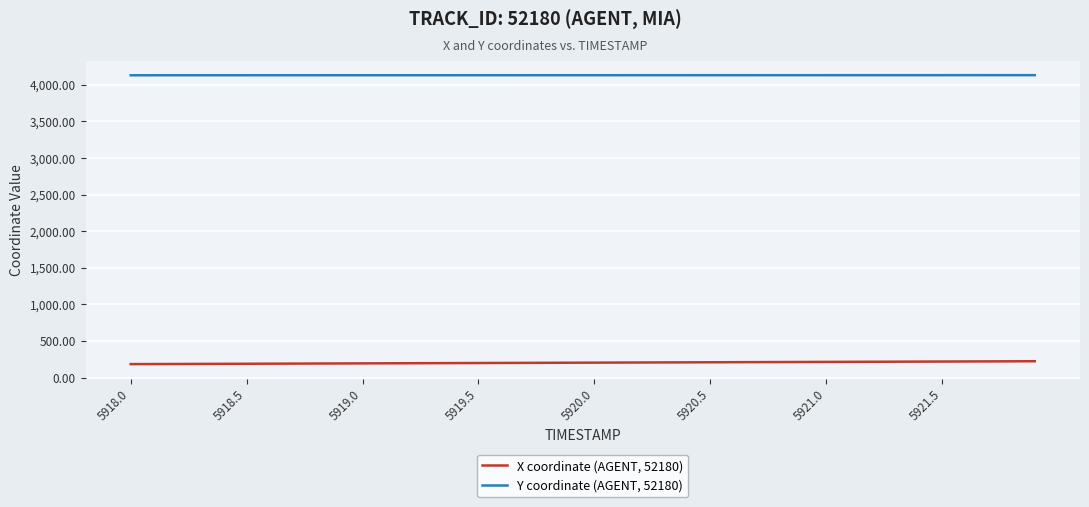

List the series in order of their overall mean, lowest first.

X coordinate (AGENT, 52180), Y coordinate (AGENT, 52180)